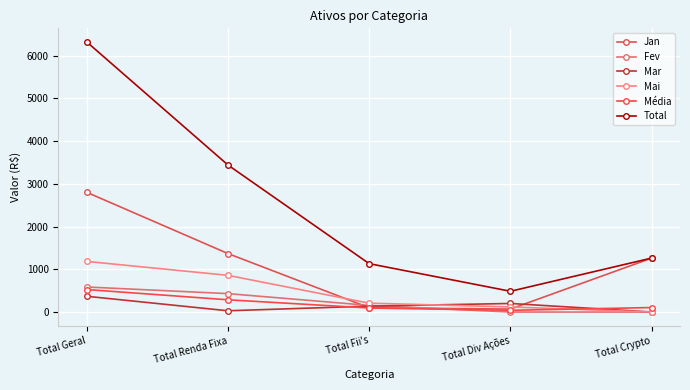

At which category is the sum across all series the highest?

Total Geral